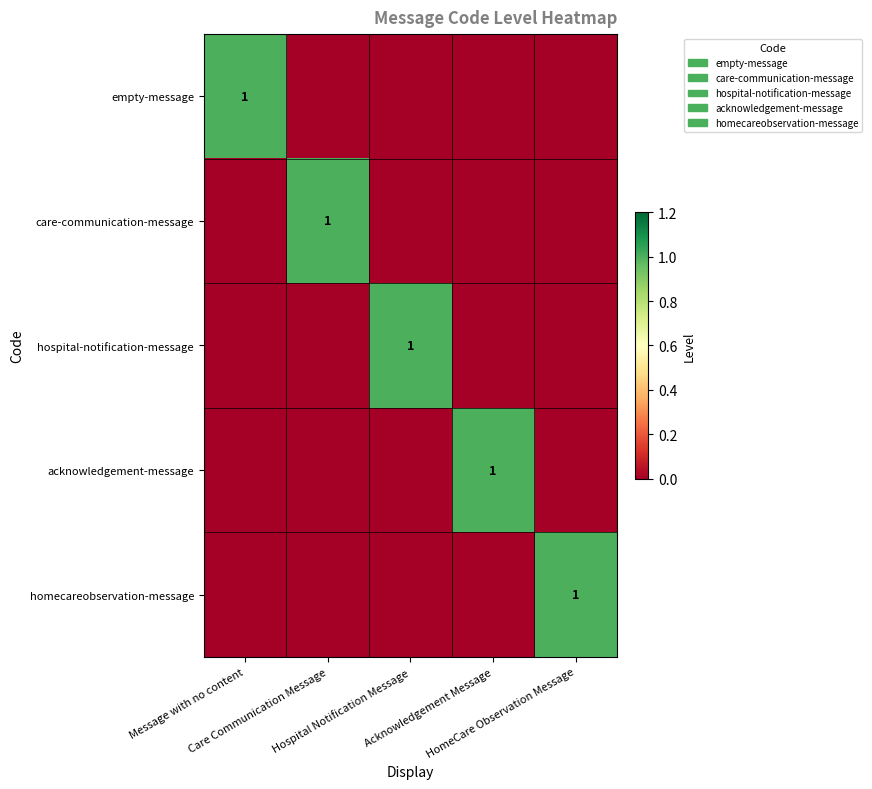

The empty-message series shows 0 at HomeCare Observation Message. True or false?

True